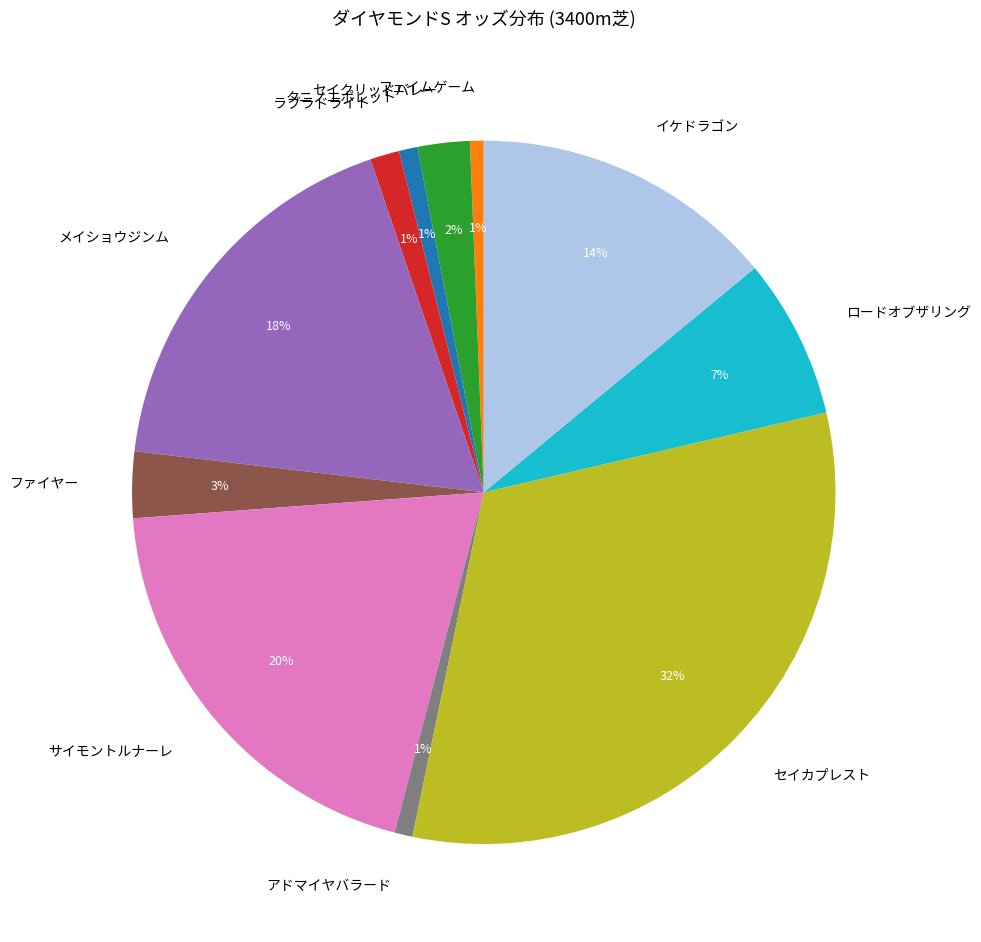

To the nearest percent, what portion does ロードオブザリング represent?

7%